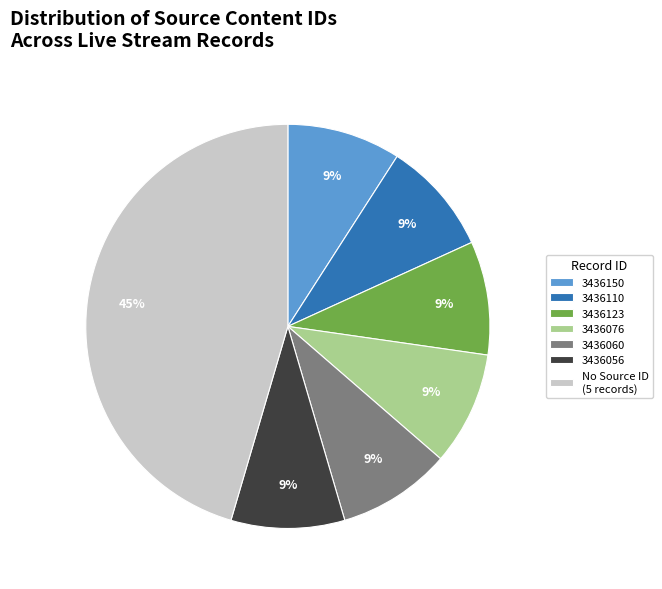

Which slice is the largest?

No Source ID (5 records)